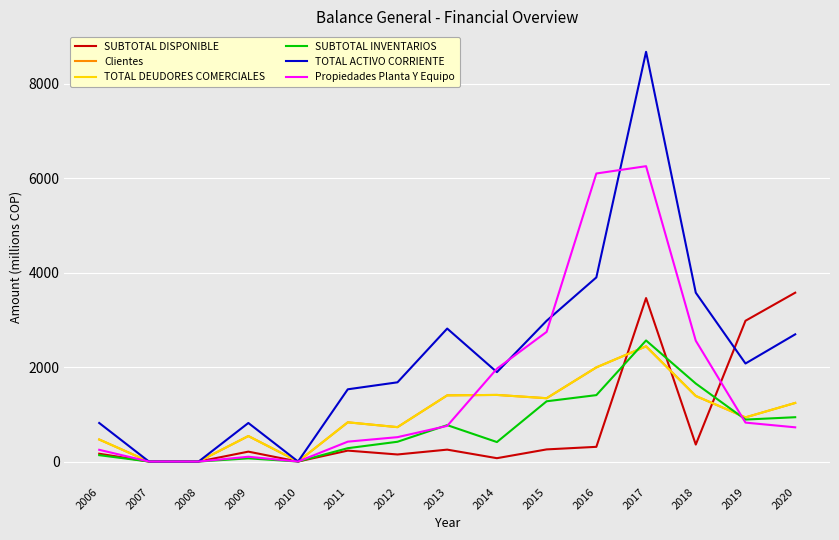

Which category has the highest value in the Propiedades Planta Y Equipo series?

2017